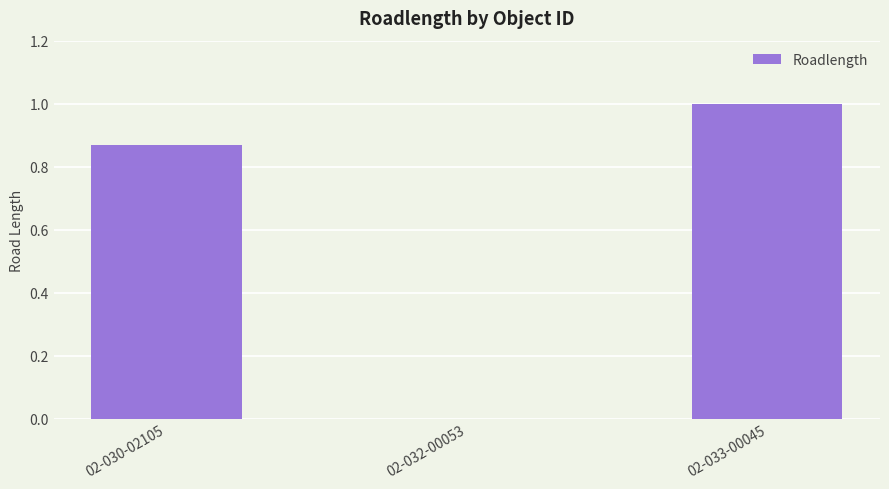

At which category does the chart reach its peak across all series?

02-033-00045